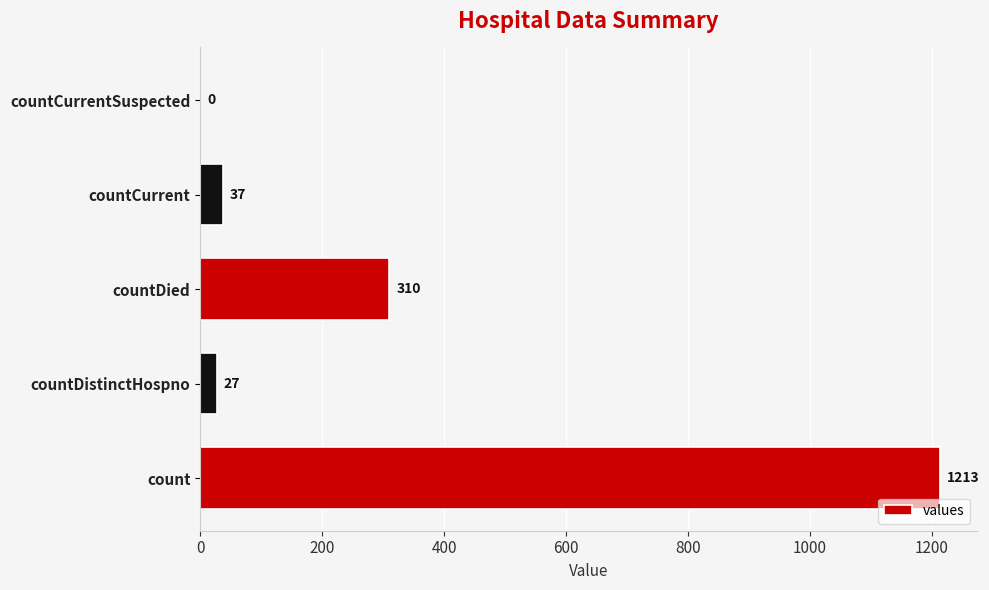

Between countCurrent and countCurrentSuspected, which is larger?

countCurrent